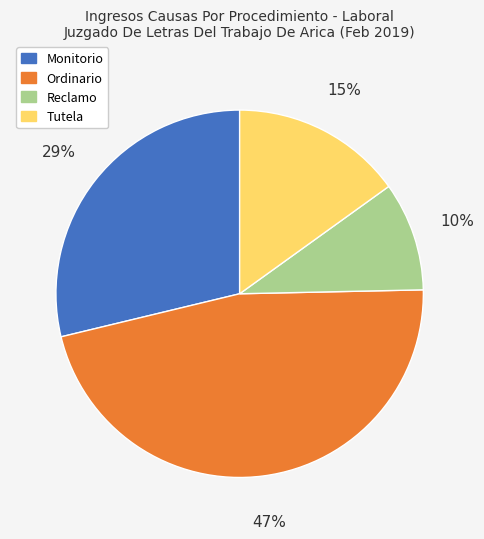

Is the sum of Ordinario and Monitorio greater than half?

Yes